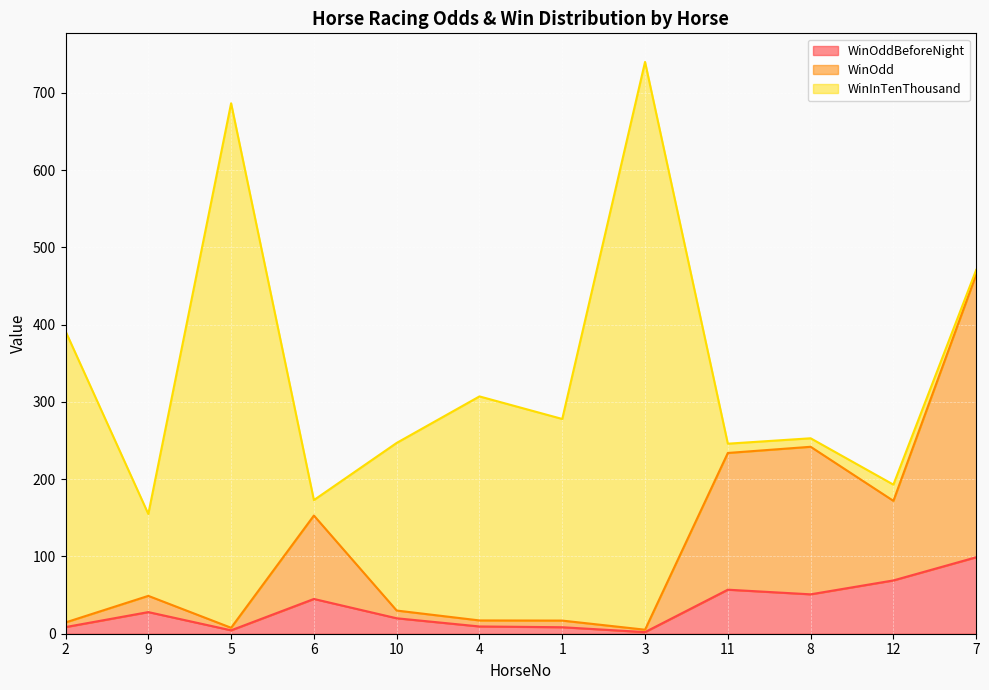

Which category has the lowest value across all series?

3